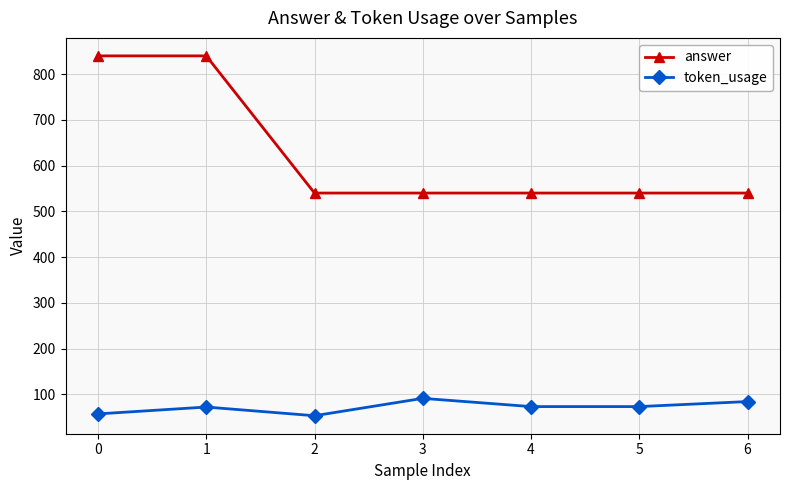

Is the value of answer at 2 greater than the value of token_usage at 2?

Yes